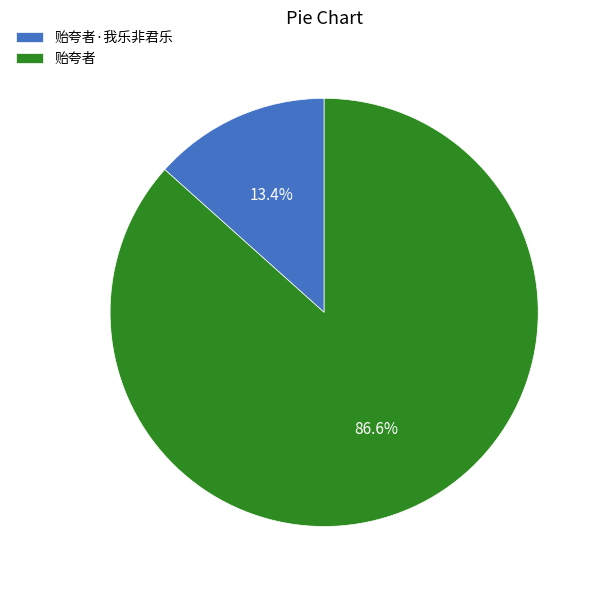

What is the largest slice in the pie chart?

贻夸者